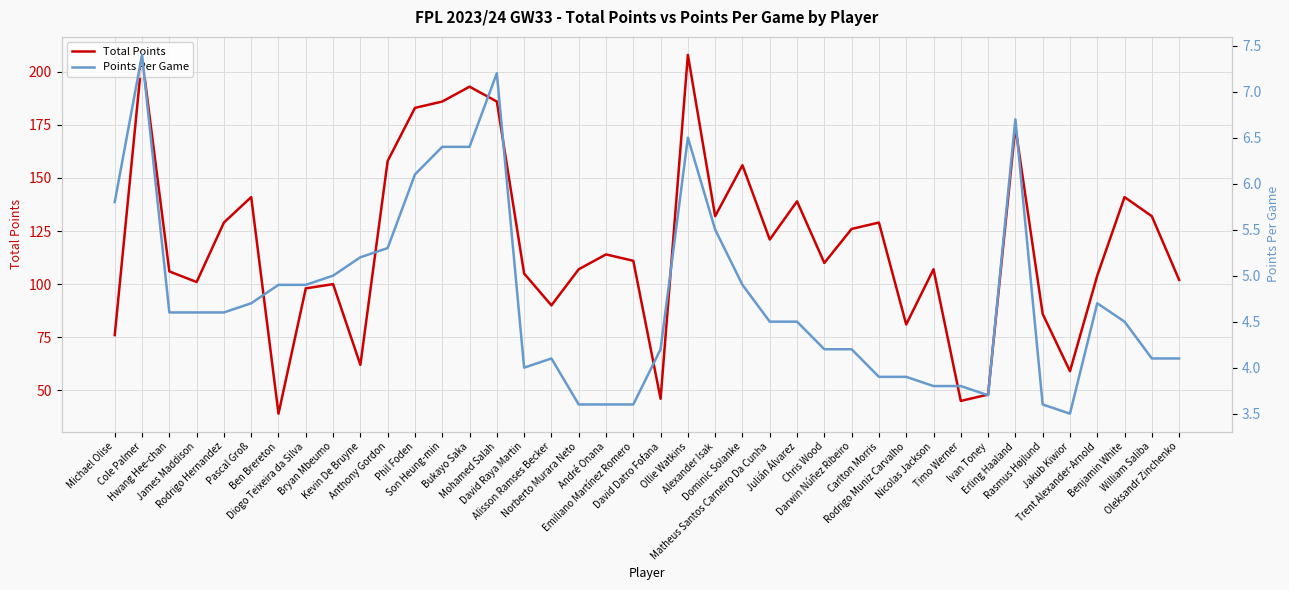

True or false: Total Points and Points Per Game intersect in this chart.

False